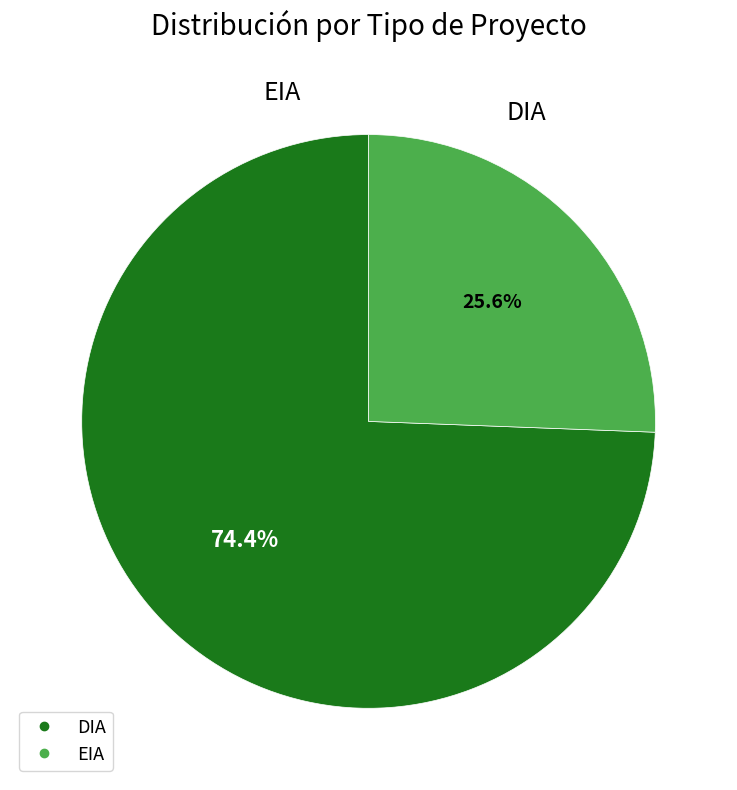

Which slice represents more than half of the pie?

DIA